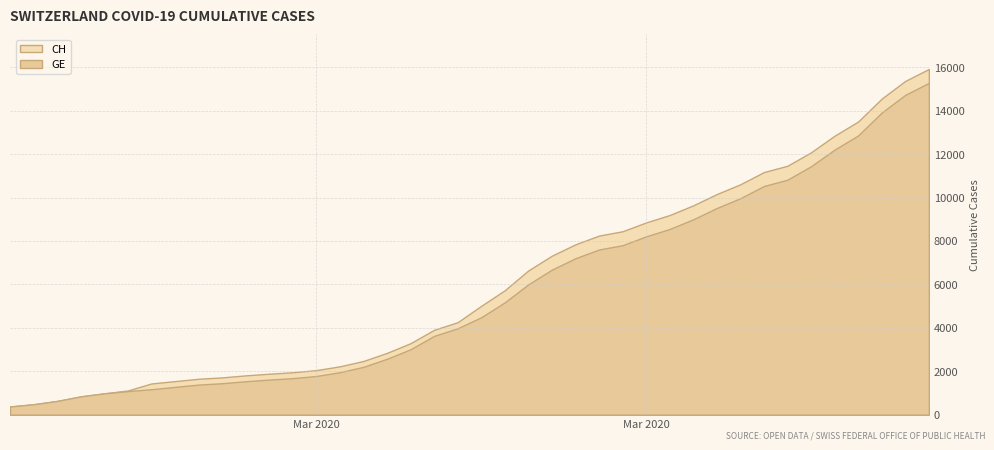

Reading left to right, extract all data points from this chart.

CH: 375	479	630	840	981	1113	1436	1544	1652	1715	1809	1885	1952	2051	2226	2472	2845	3291	3908	4259	5012	5731	6644	7323	7847	8249	8449	8855	9196	9642	10162	10613	11175	11467	12086	12852	13505	14561	15375	15926
GE: 375	479	630	840	981	1083	1171	1278	1384	1447	1538	1614	1681	1780	1955	2201	2574	3010	3627	3978	4485	5174	6002	6681	7205	7607	7807	8213	8554	9000	9520	9971	10533	10825	11444	12210	12863	13919	14733	15284